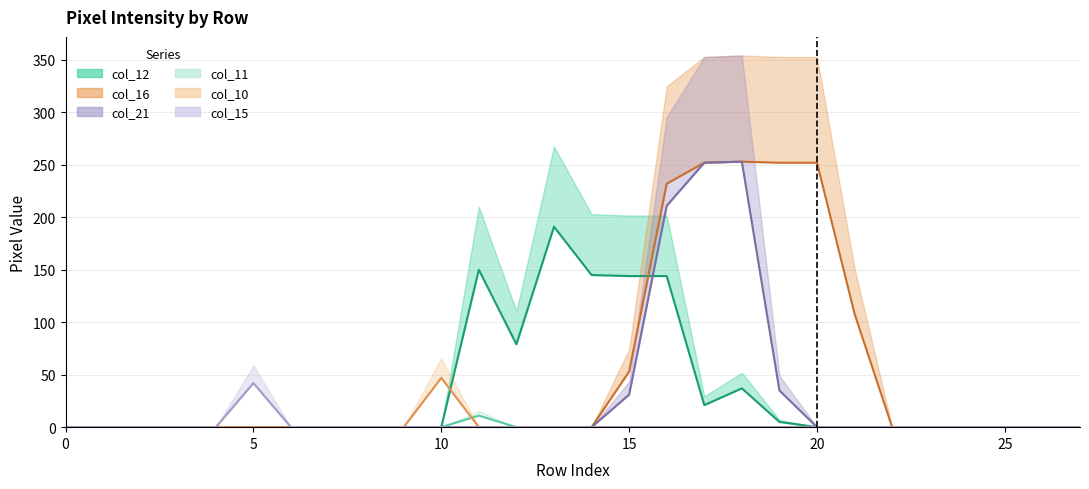

Is it true that col_12 equals 0 at 0?

True